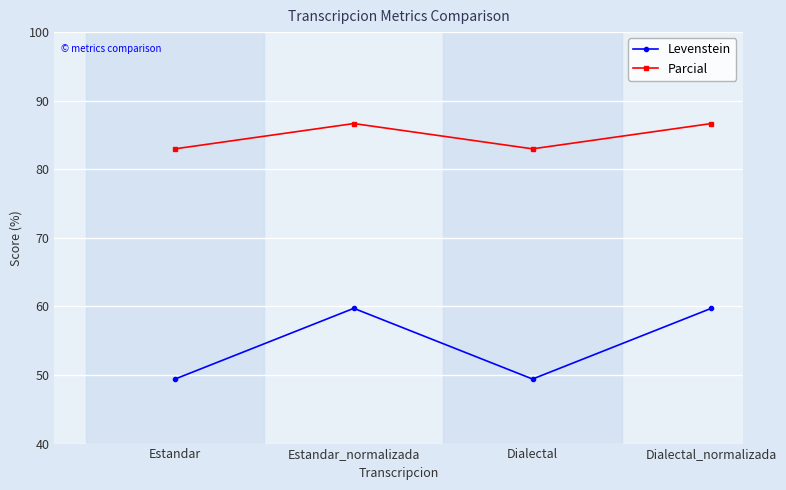

True or false: Levenstein and Parcial cross at least once.

False